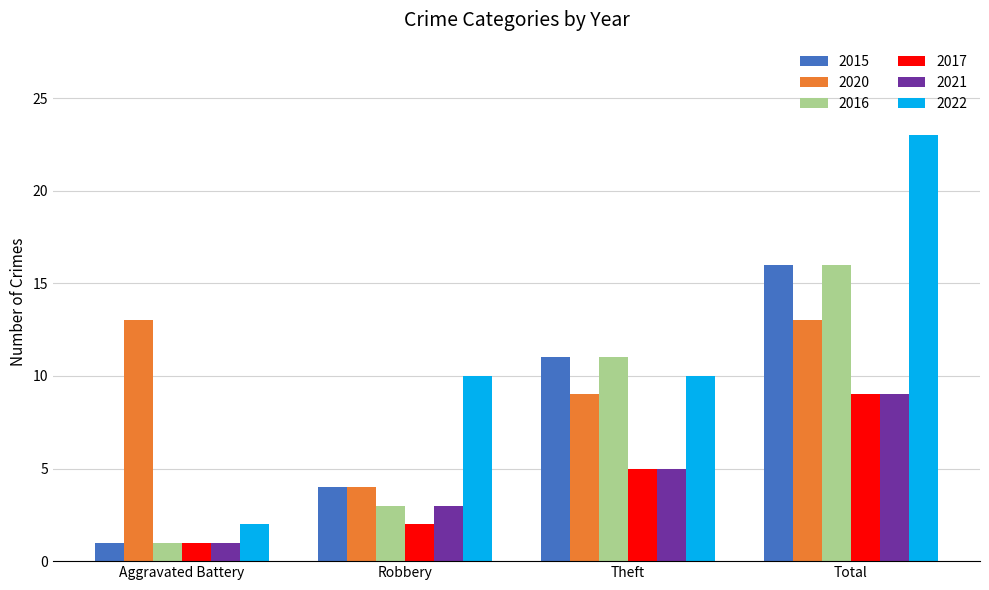

What is the maximum value shown in the chart?

23